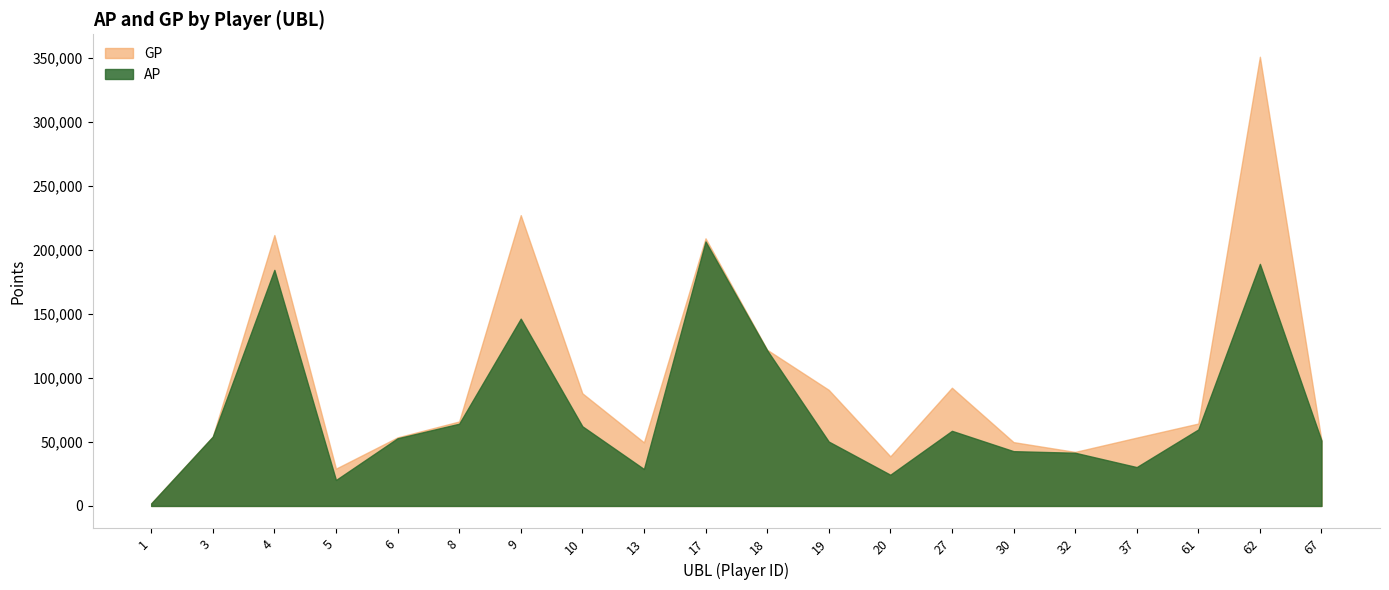

Which category has the highest value in the GP series?

62